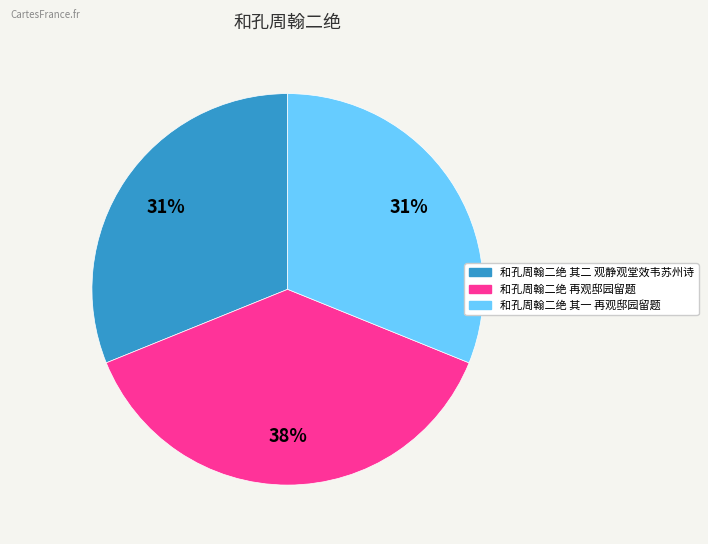

Does 和孔周翰二绝 其一 再观邸园留题 represent more than half of the total?

No